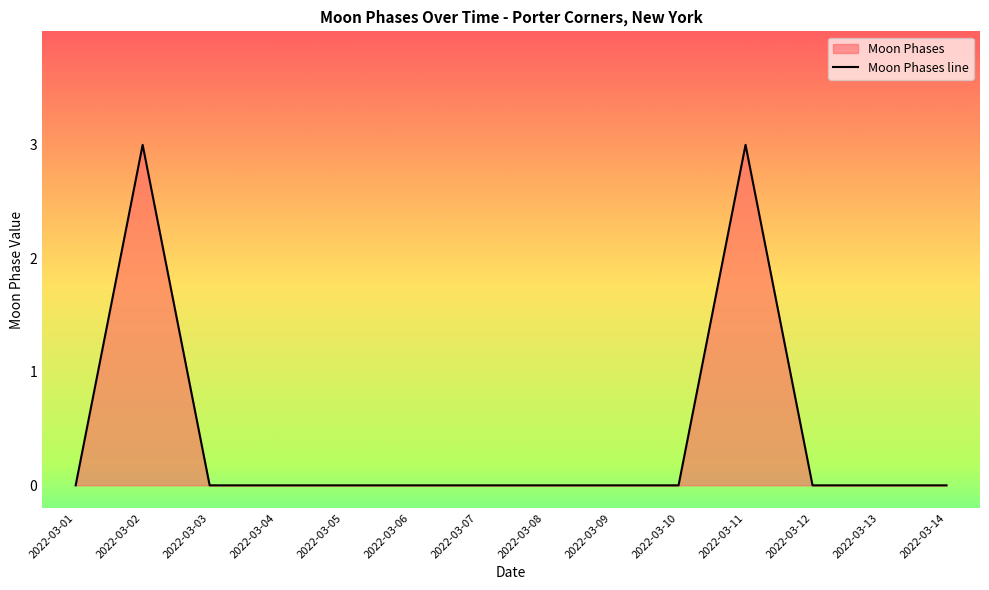

How many series are shown in this chart?

1